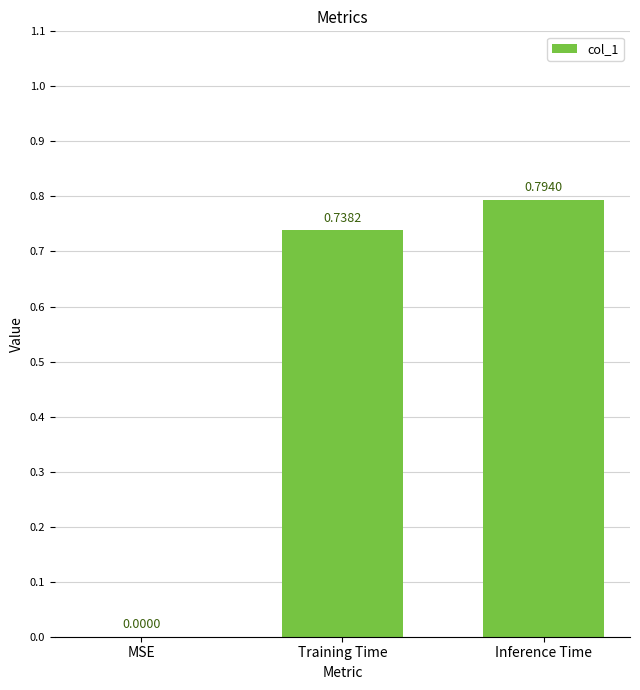

What is the sum of all values?

1.5